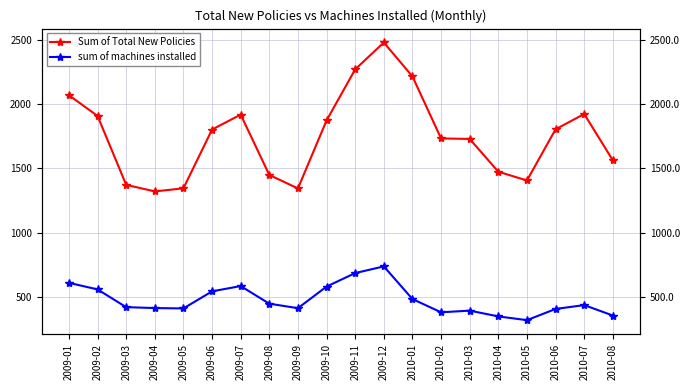

What is the sum of the sum of machines installed values at 2009-07 and 2009-11?

1271